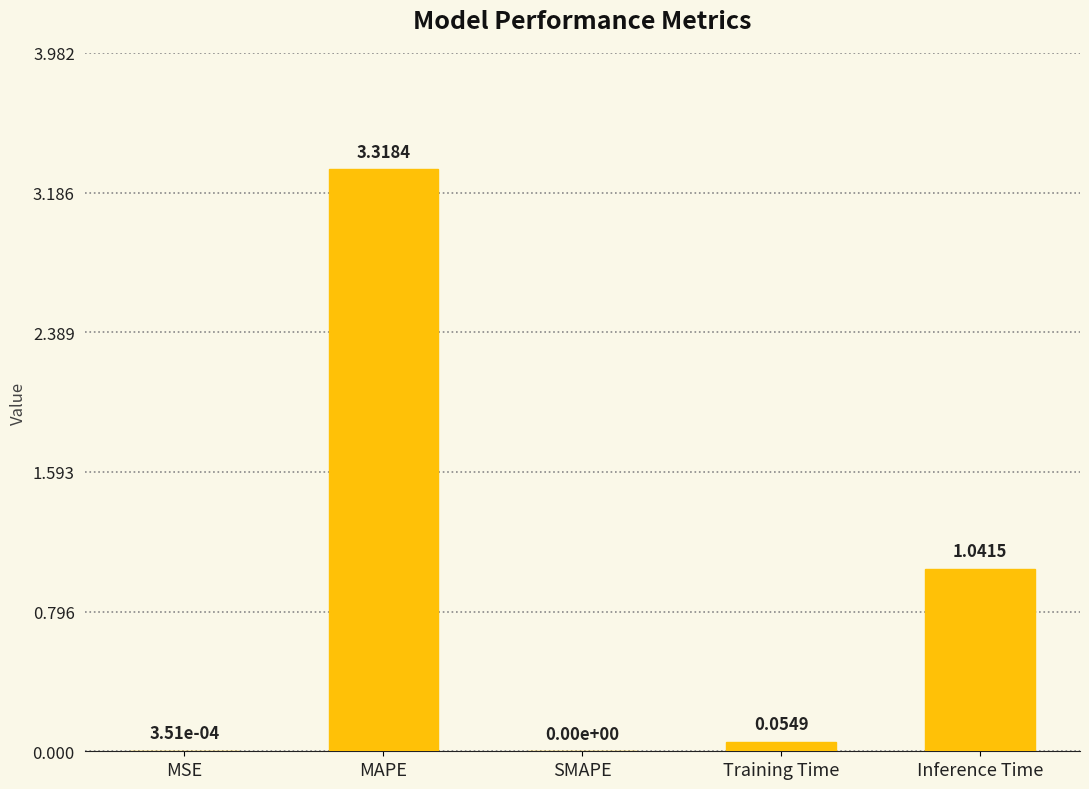

How many positive values are there?

4